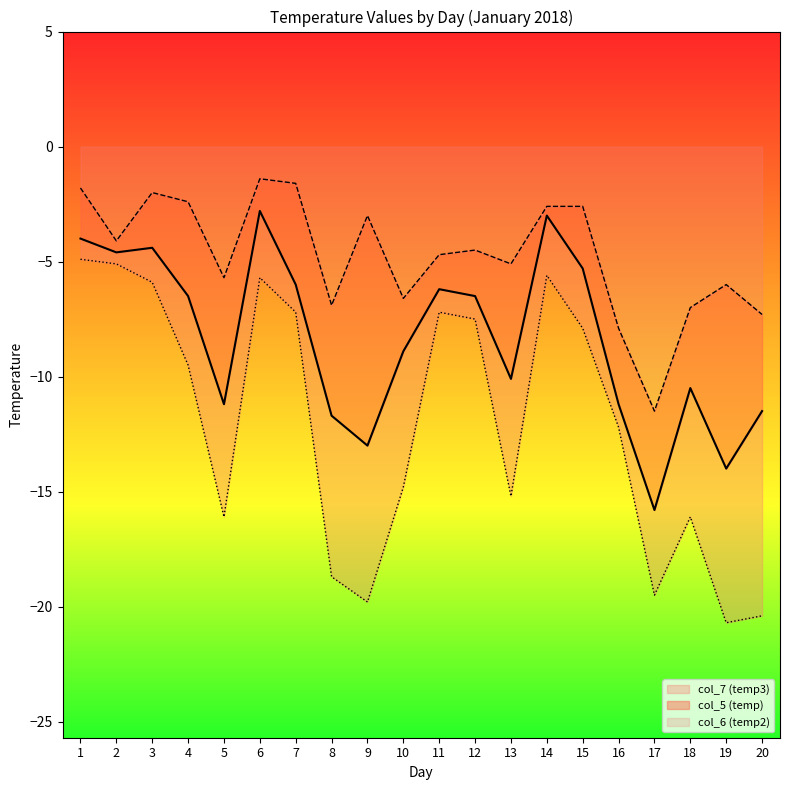

What is the sum of the col_5 (temp) values at 12 and 1?

-10.5